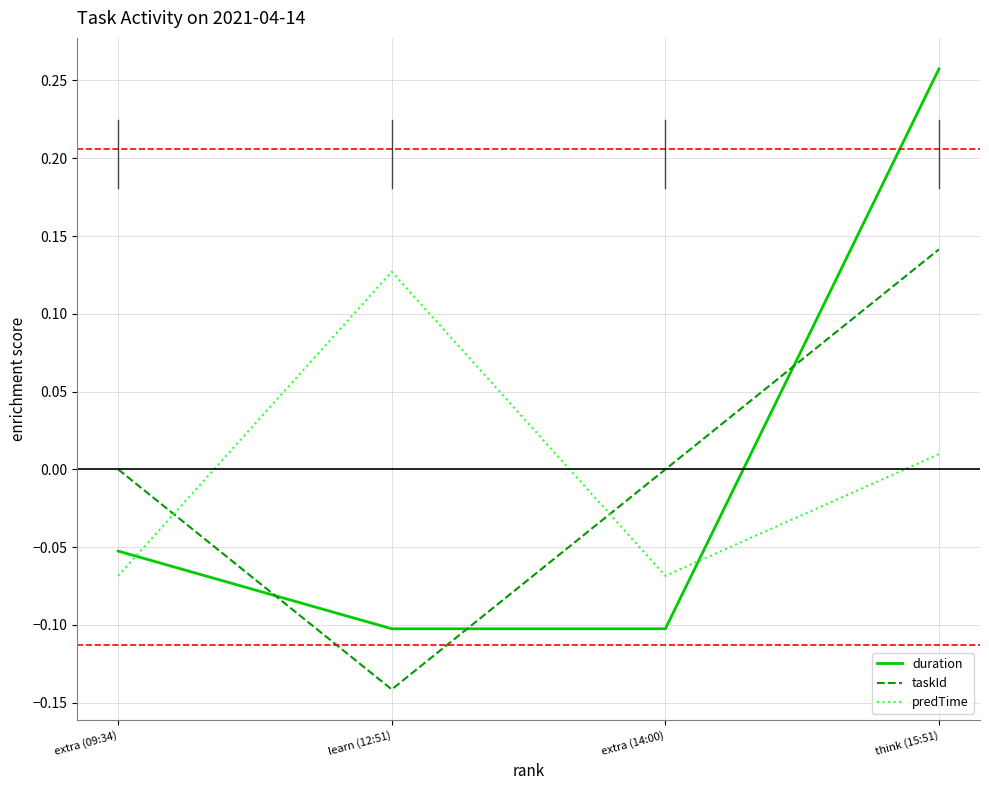

Is the value of predTime at extra (14:00) greater than the value of duration at extra (14:00)?

Yes